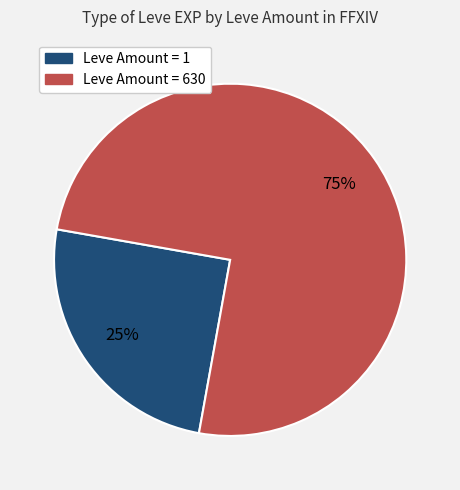

Does any single category account for the majority?

Yes